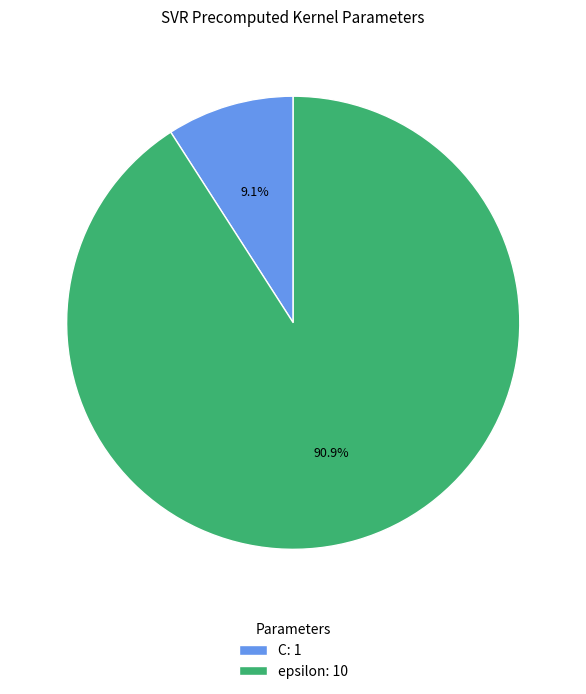

Which has a higher value, epsilon or C?

epsilon